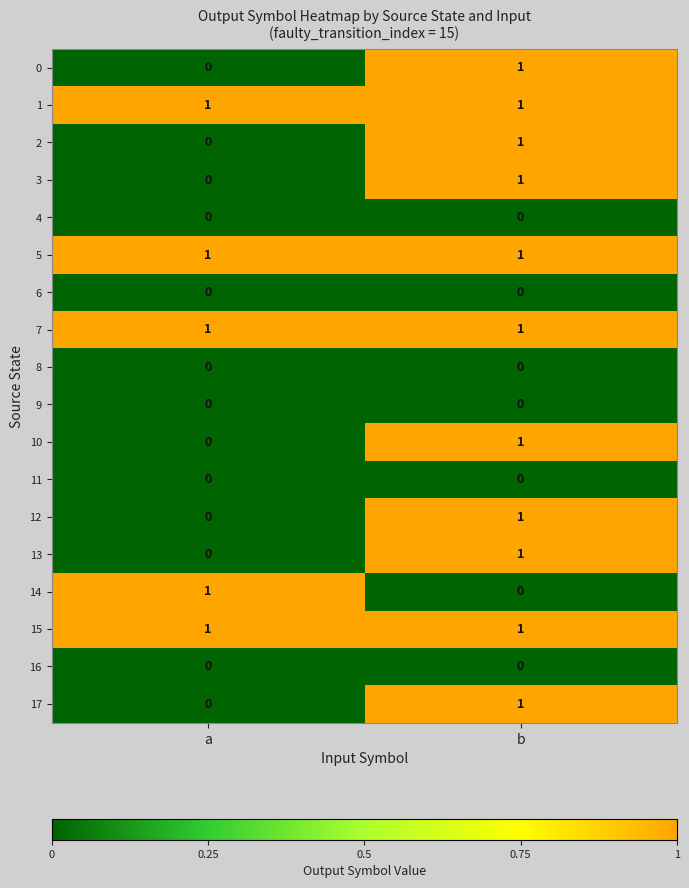

Where is 2 nearest to the value 0?

a